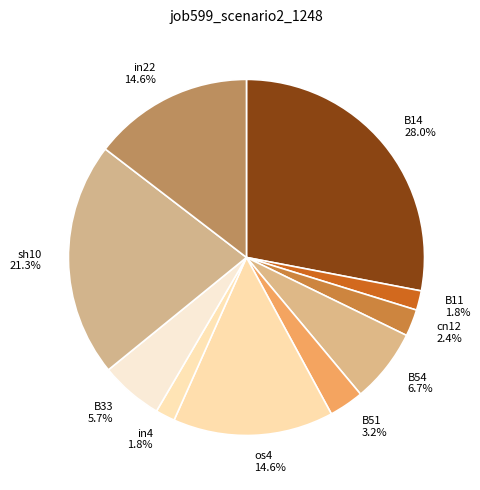

Does any single category account for the majority?

No